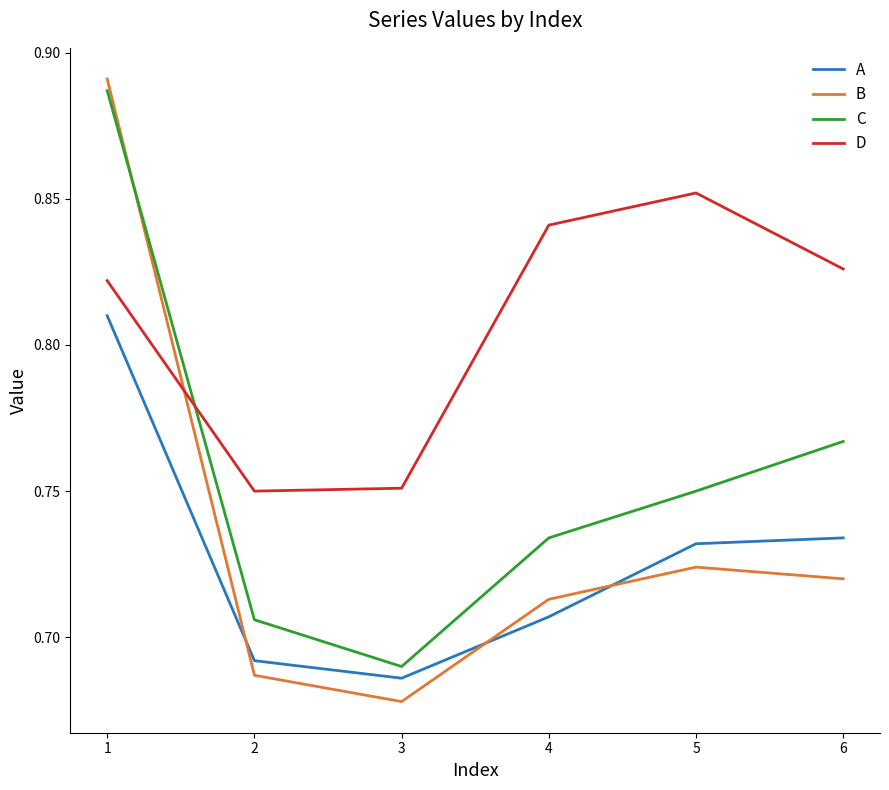

Which category has the lowest value in the C series?

3